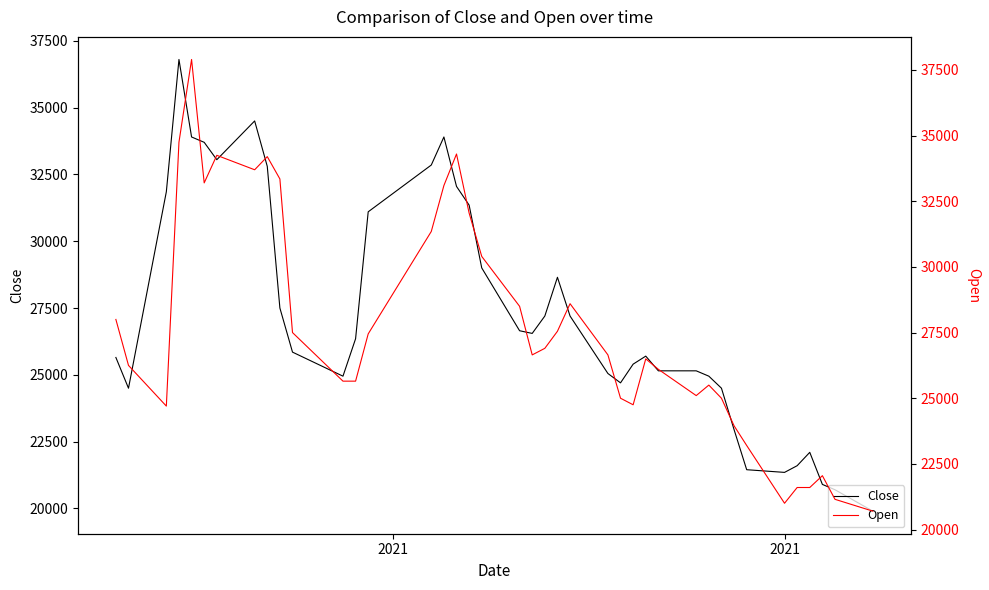

What is the minimum value for Close?

19900